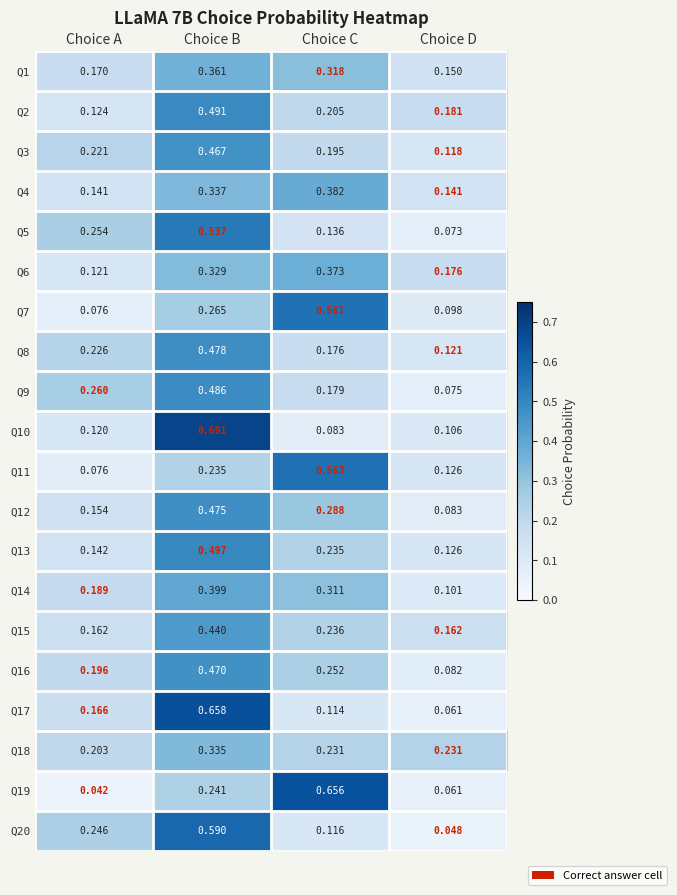

Where is Q2 nearest to the value 0?

Choice A